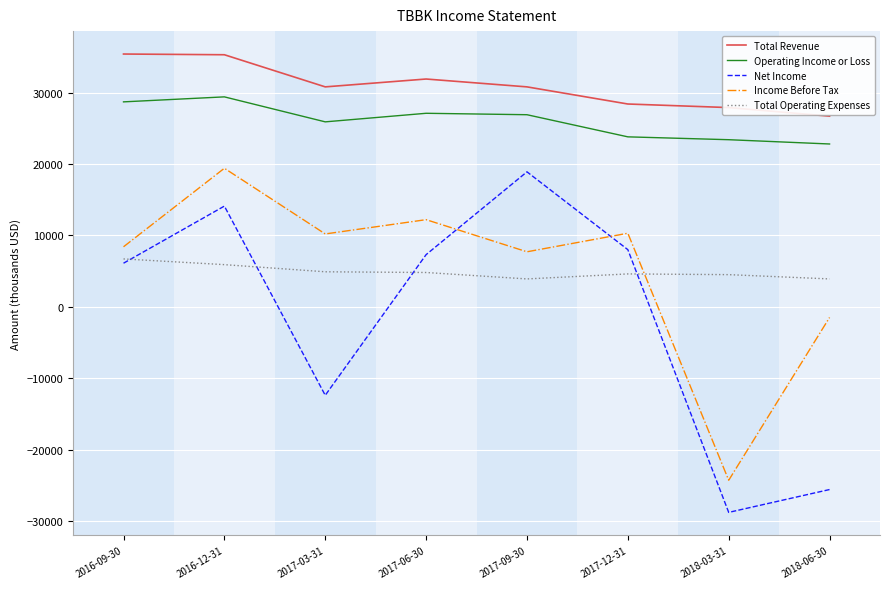

At which category is the sum across all series the highest?

2016-12-31